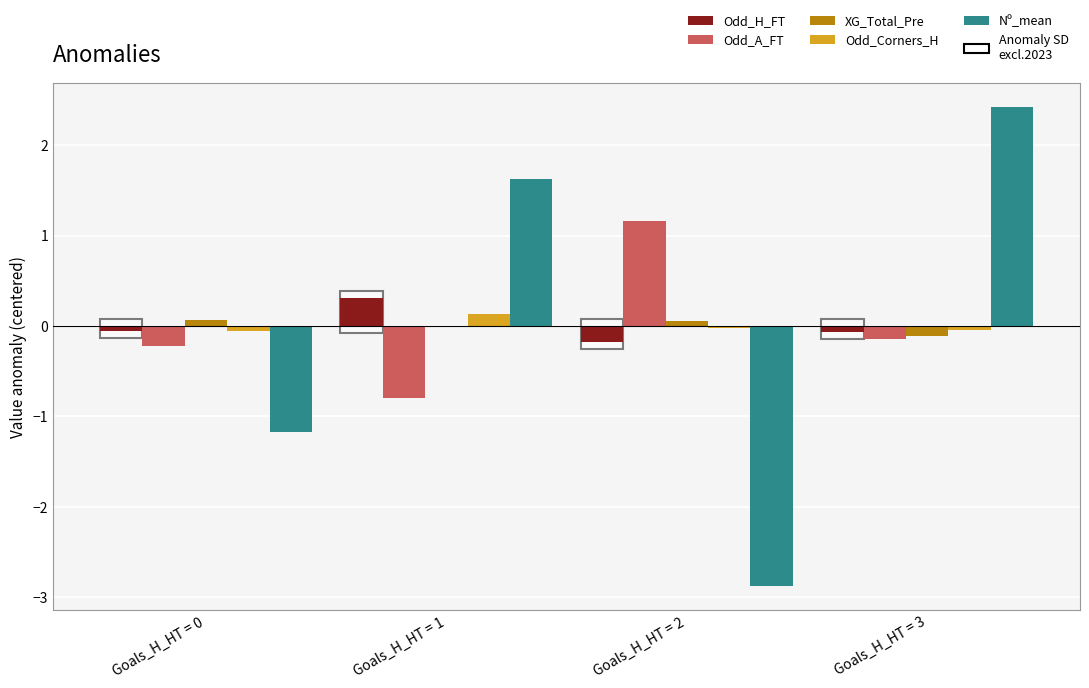

How many groups of bars are there?

4